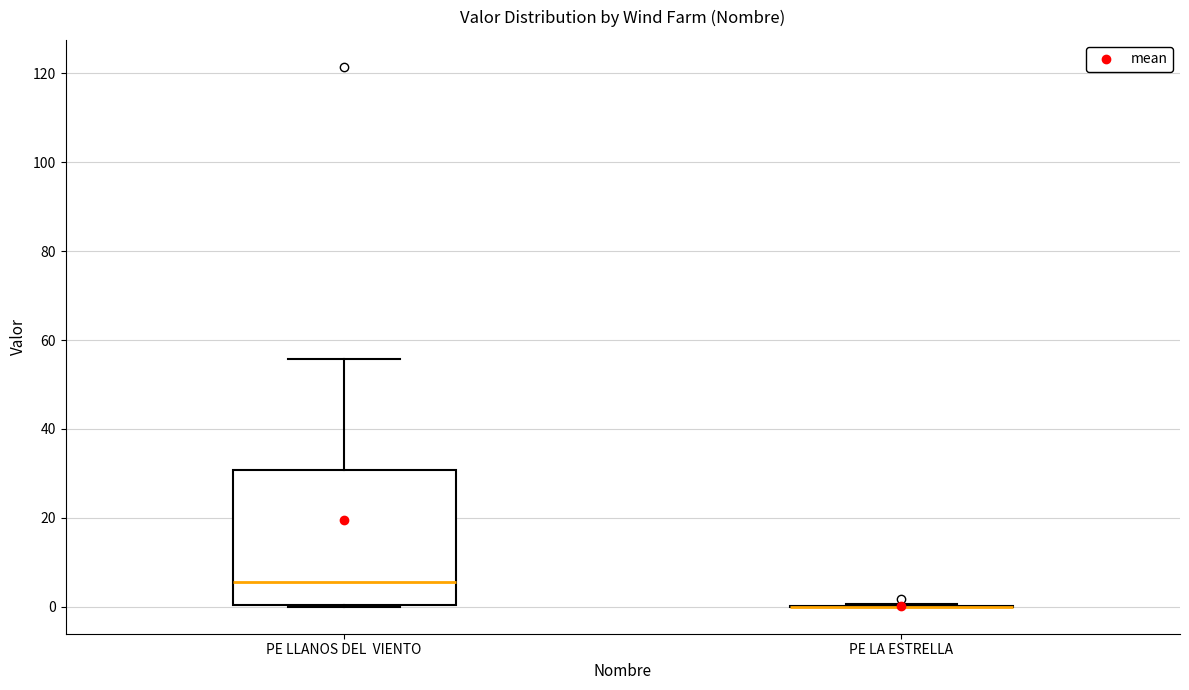

Comparing the boxes themselves (not the whiskers), which one is the tallest?

PE LLANOS DEL VIENTO